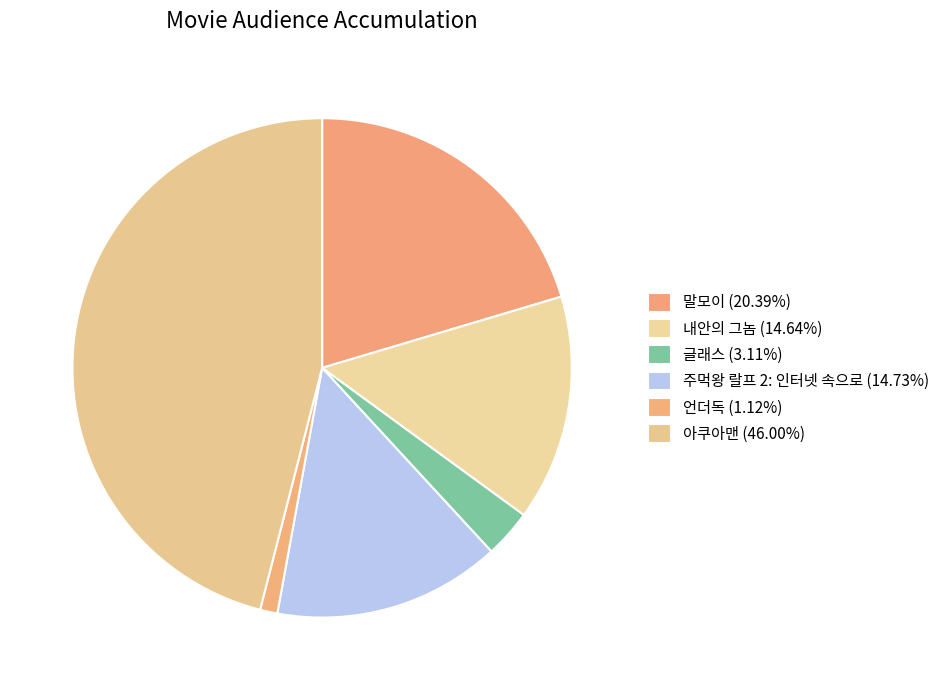

Is there any slice that represents more than half of the pie?

No